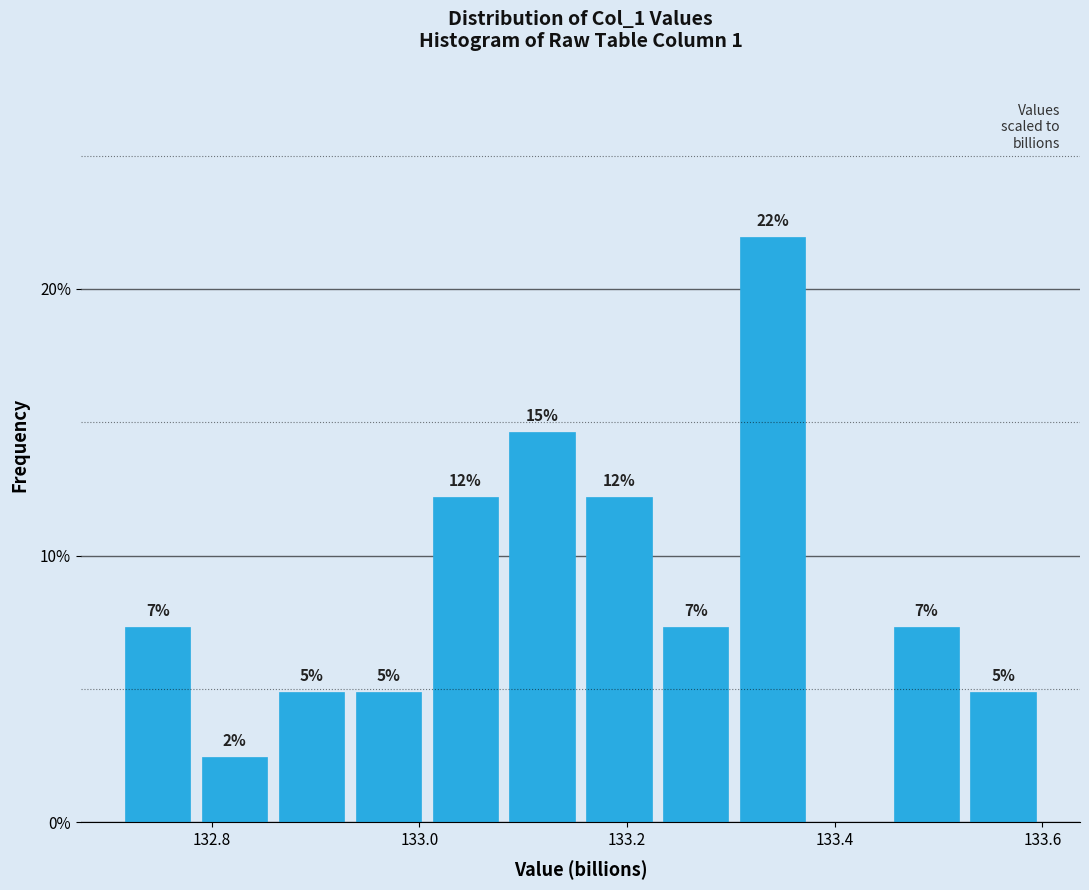

Around what value on the x-axis is the tallest bar? Give the approximate position of its centre, as read against the axis.

133.34